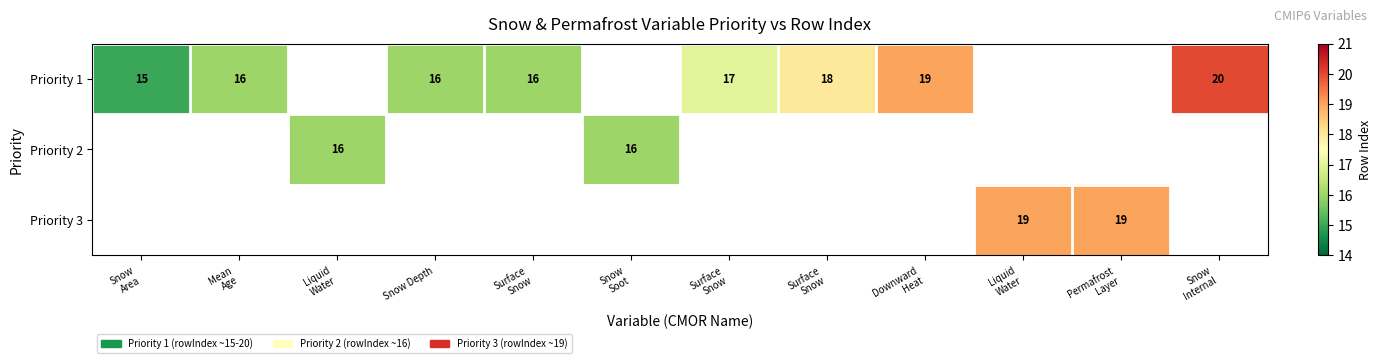

Which series has the largest range (max minus min)?

Priority 1